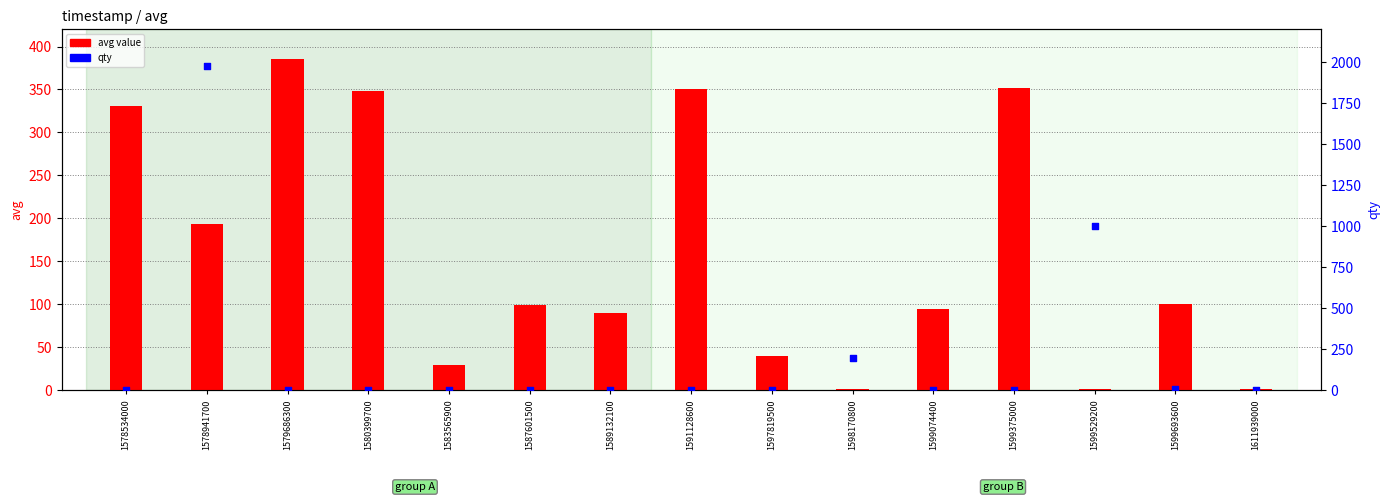

Which series reaches the maximum Y coordinate?

qty